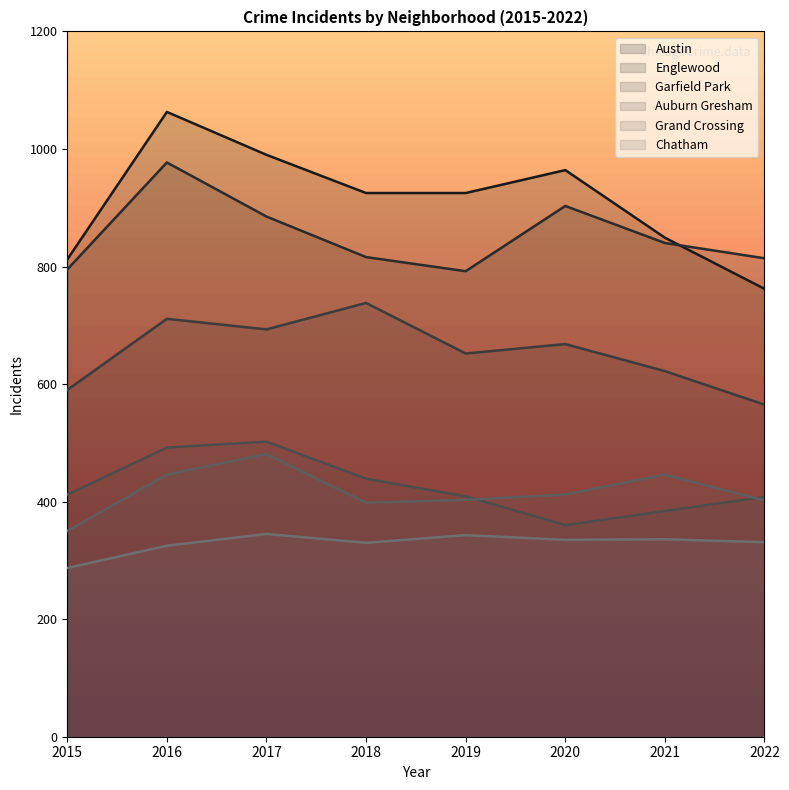

What is the sum of all Austin values?

7290